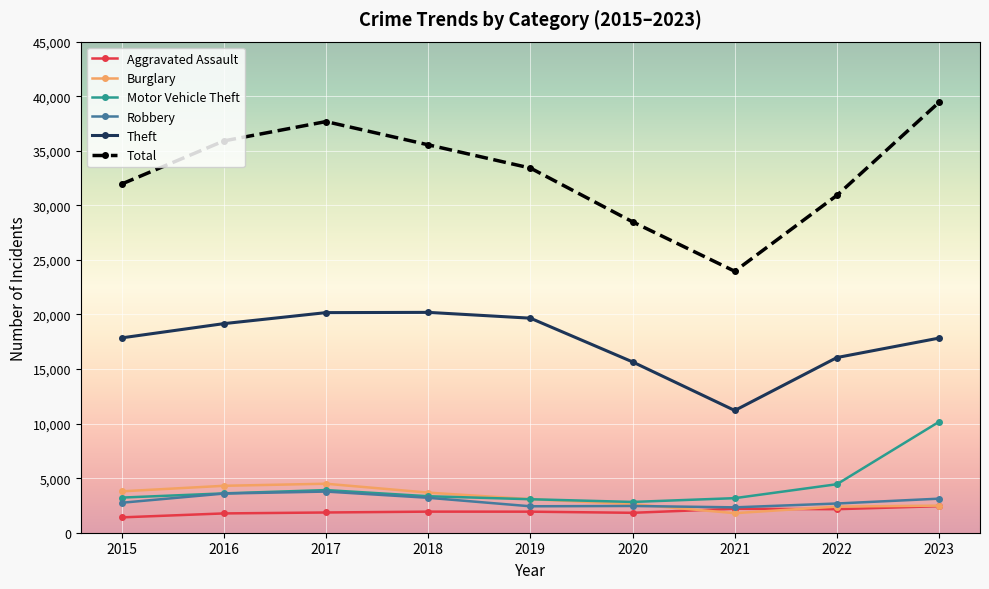

True or false: Robbery and Theft intersect in this chart.

False